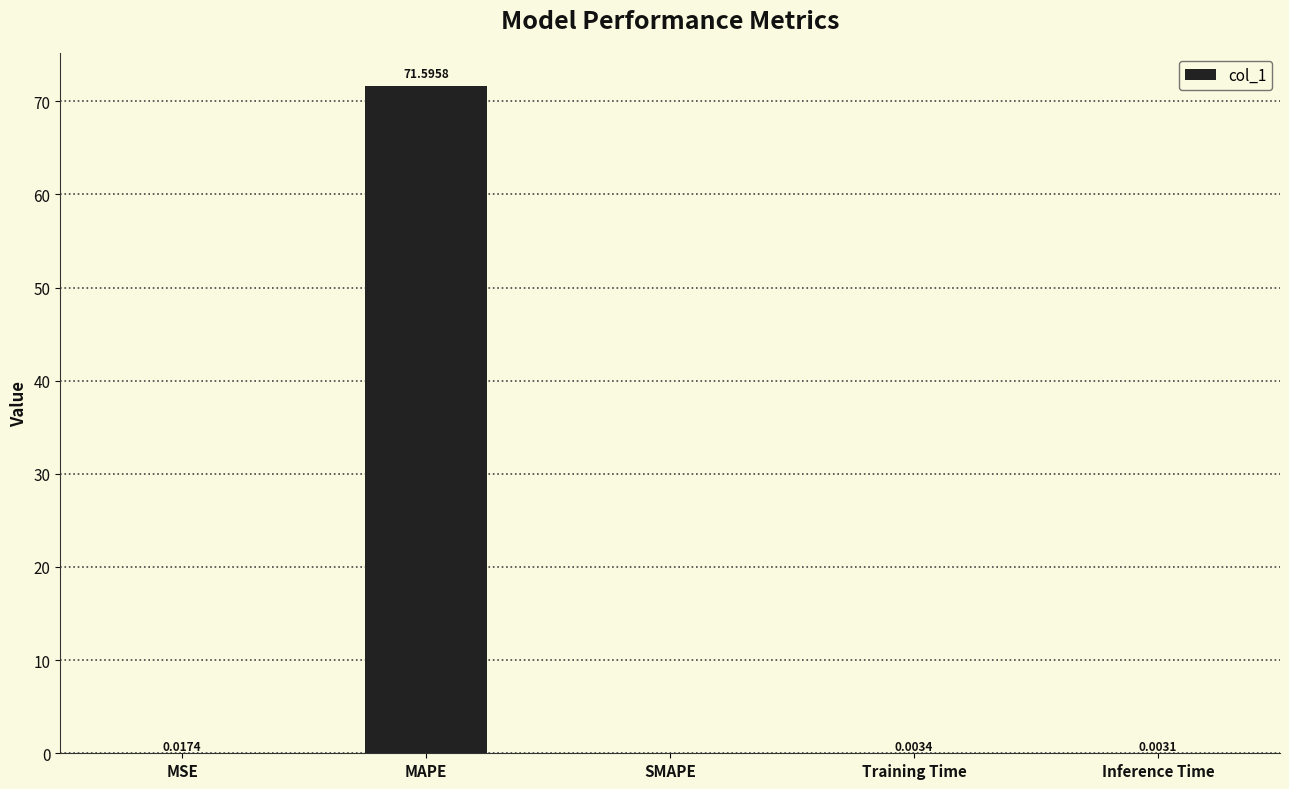

Which has a higher value, Inference Time or MAPE?

MAPE